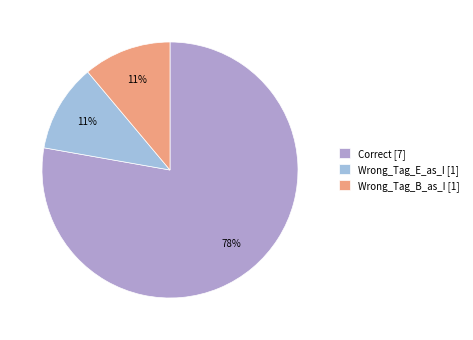

True or false: Wrong_Tag_E_as_I accounts for 11% of the total.

True